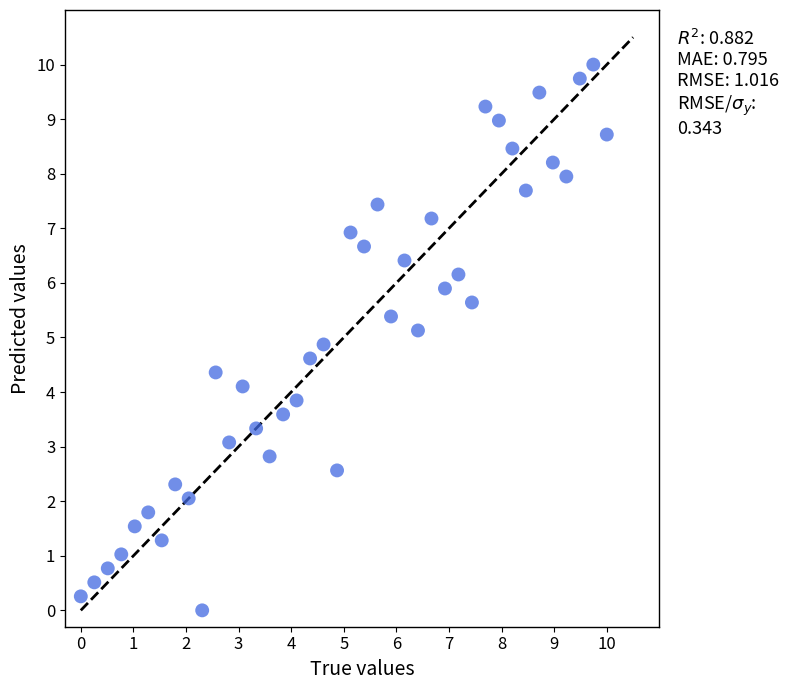

What is the range of Y values (max minus min)?

10.0